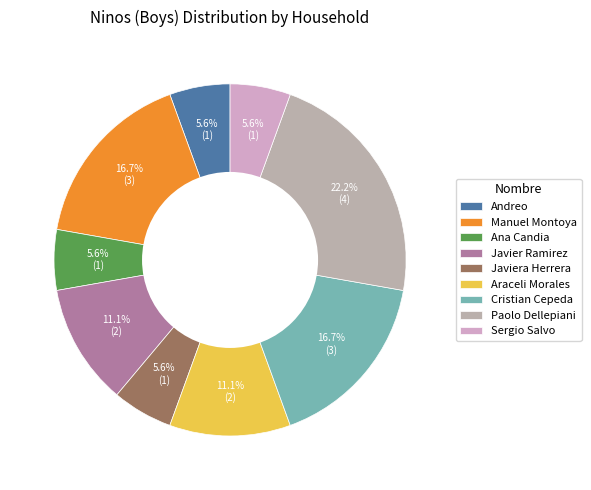

What is the change in value from Manuel Montoya to Javier Ramirez?

-1